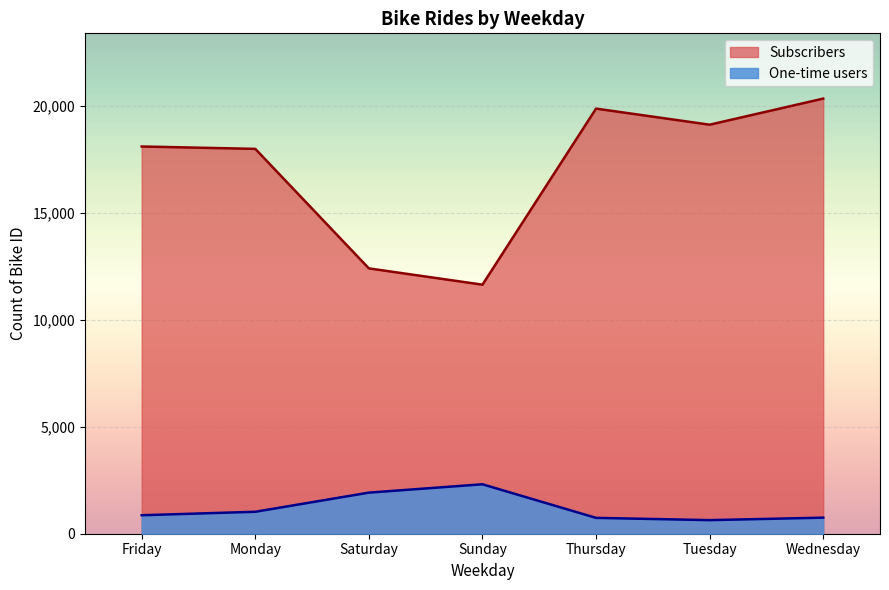

What is the spread (max minus min) of values at Friday?

17237